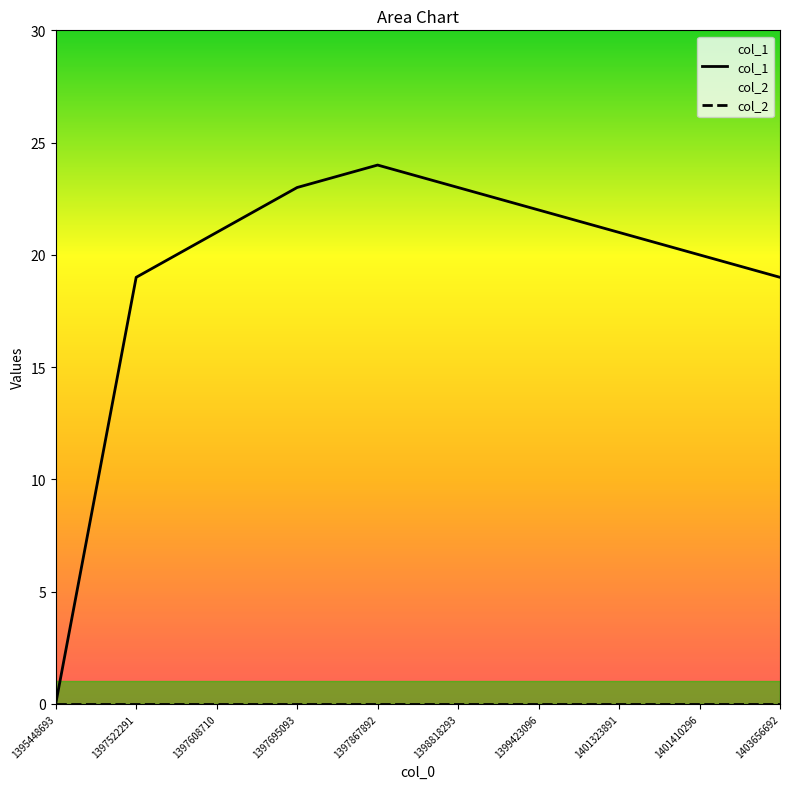

Reading left to right, extract all data points from this chart.

col_1: 0	19	21	23	24	23	22	21	20	19
col_2: 0	0	0	0	0	0	0	0	0	0